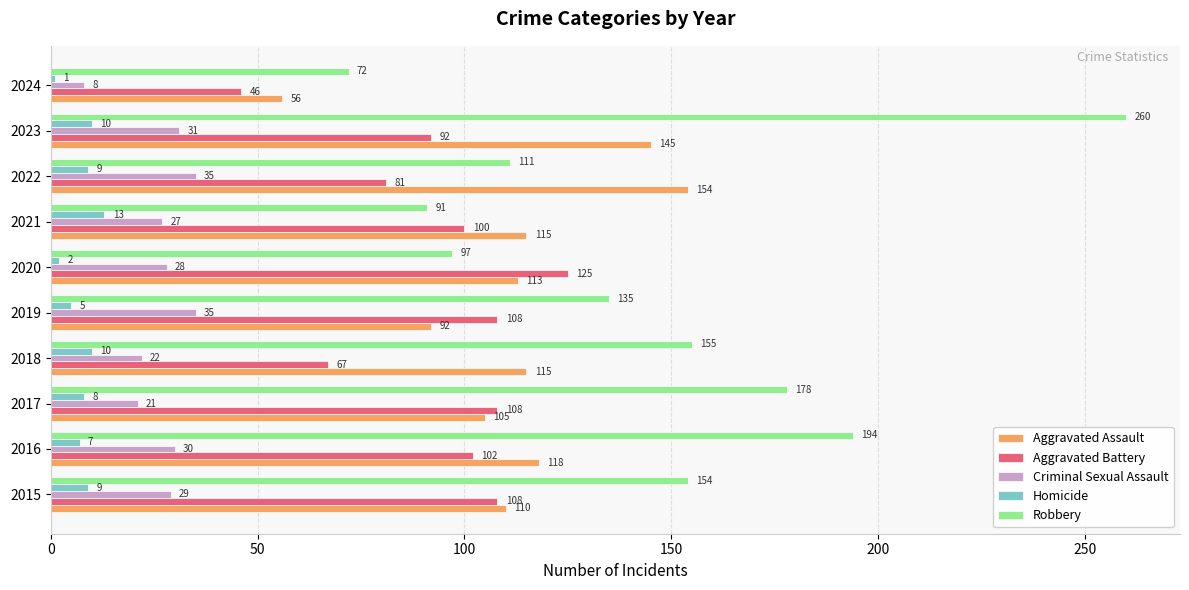

Is it true that Aggravated Battery equals 139 at 2021?

False